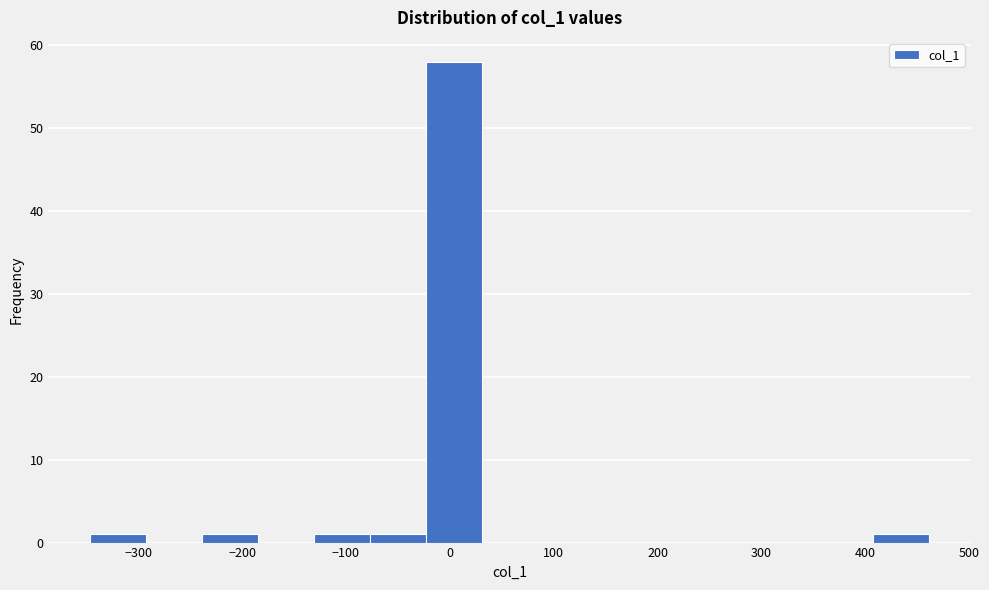

Reading left to right, list every bar in this chart as the range it spans on the x-axis followed by its height. Neither the bar edges nor the heights are printed on the chart, so give them approximately, as read against the axes.

-350 to -290: 1
-290 to -240: 0
-240 to -180: 1
-180 to -130: 0
-130 to -80: 1
-80 to -20: 1
-20 to 30: 58
30 to 80: 0
80 to 140: 0
140 to 190: 0
190 to 250: 0
250 to 300: 0
300 to 350: 0
350 to 410: 0
410 to 460: 1